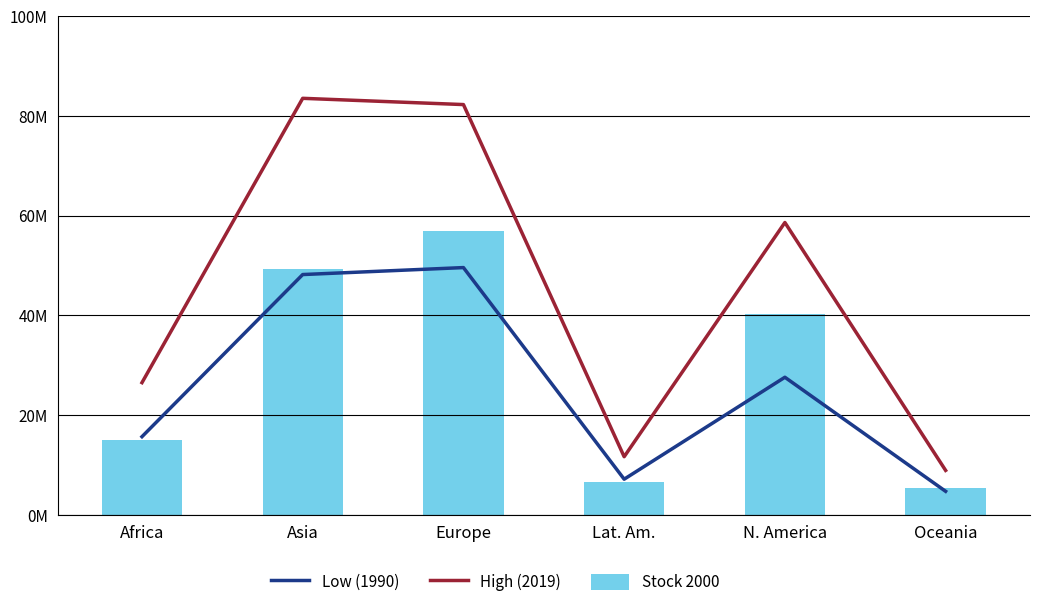

How many data points in Low (1990) are less than 27610408?

3